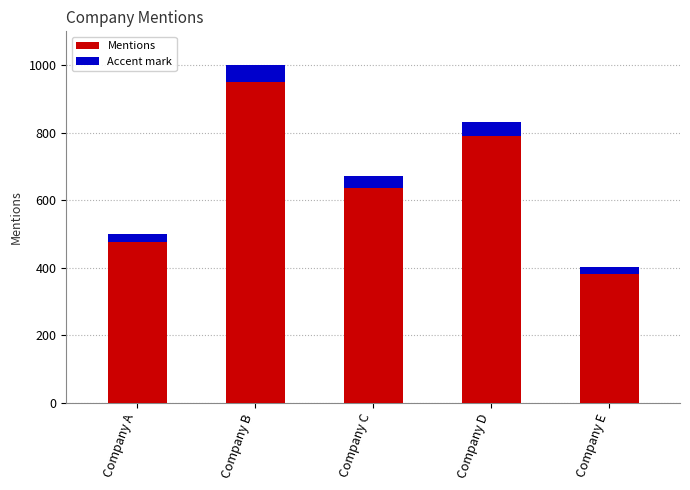

Between Company D and Company C, which is larger?

Company D